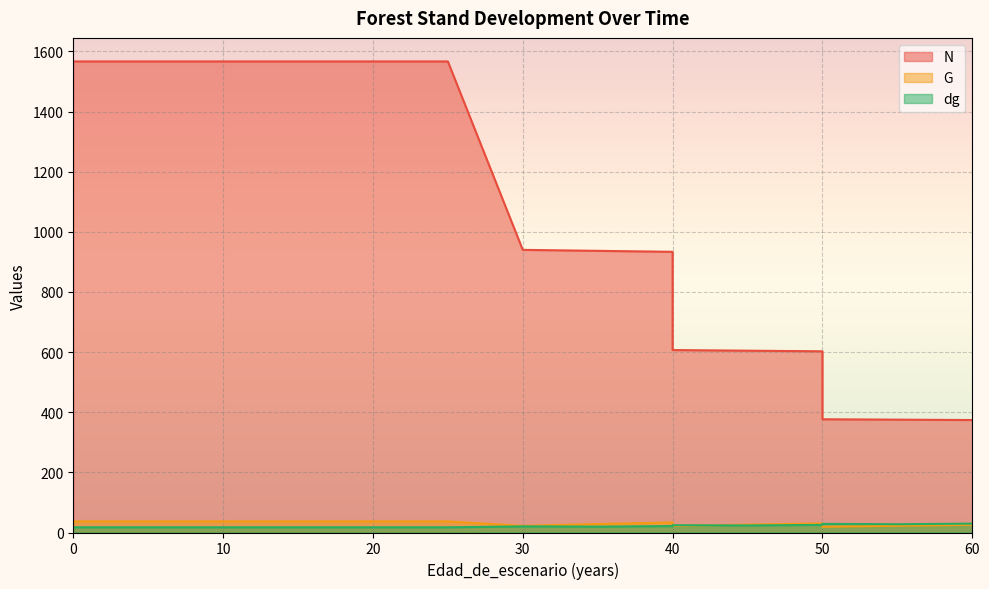

What is the approximate value of G at 20?

36.9